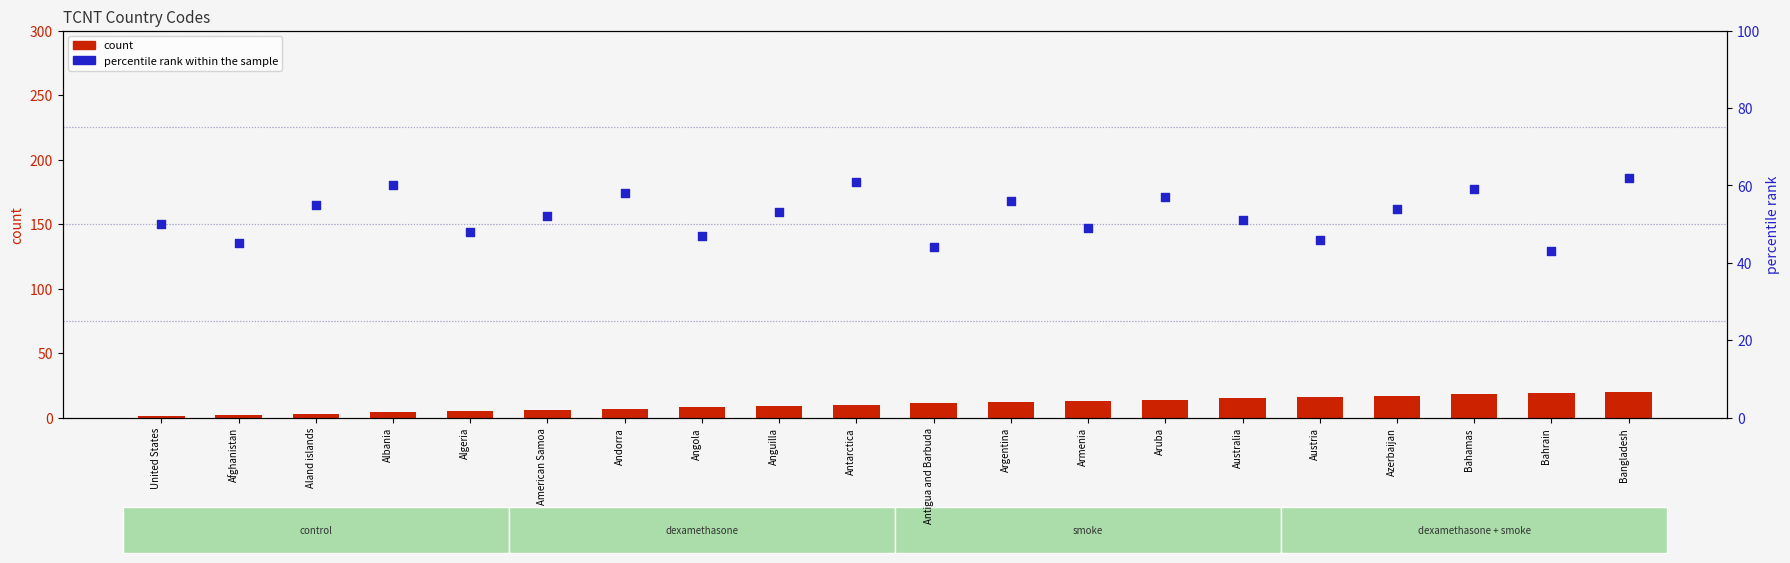

Is the value of count at Anguilla greater than the value of percentile rank within the sample at Armenia?

No